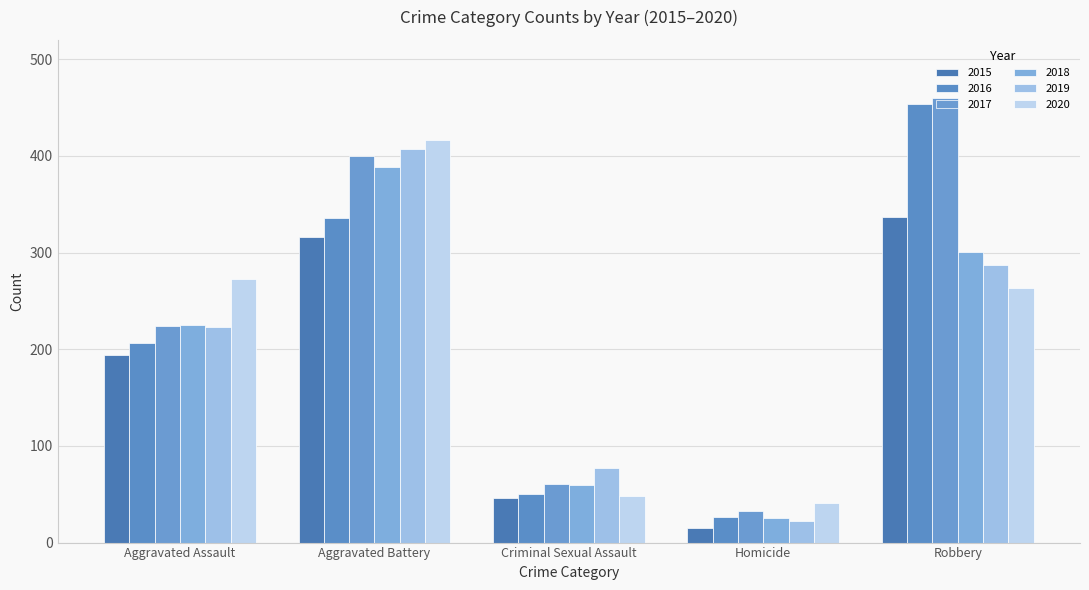

Reading left to right, list all the values displayed in this chart.

2015: 194	316	46	15	337
2016: 206	336	50	26	454
2017: 224	400	61	33	460
2018: 225	389	60	25	301
2019: 223	407	77	22	287
2020: 273	416	48	41	263